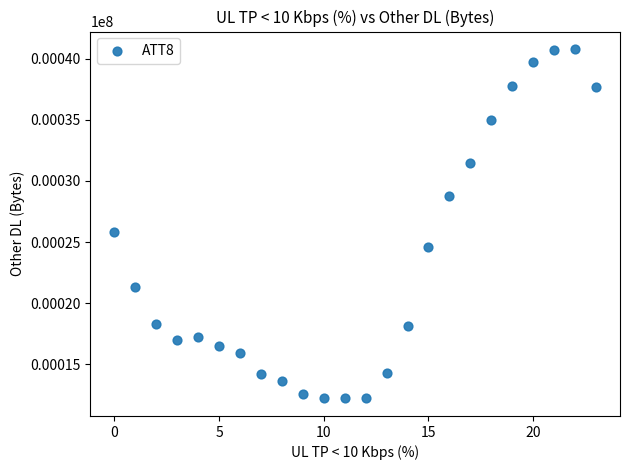

What Y value in the scatter plot is closest to 26500?

25800